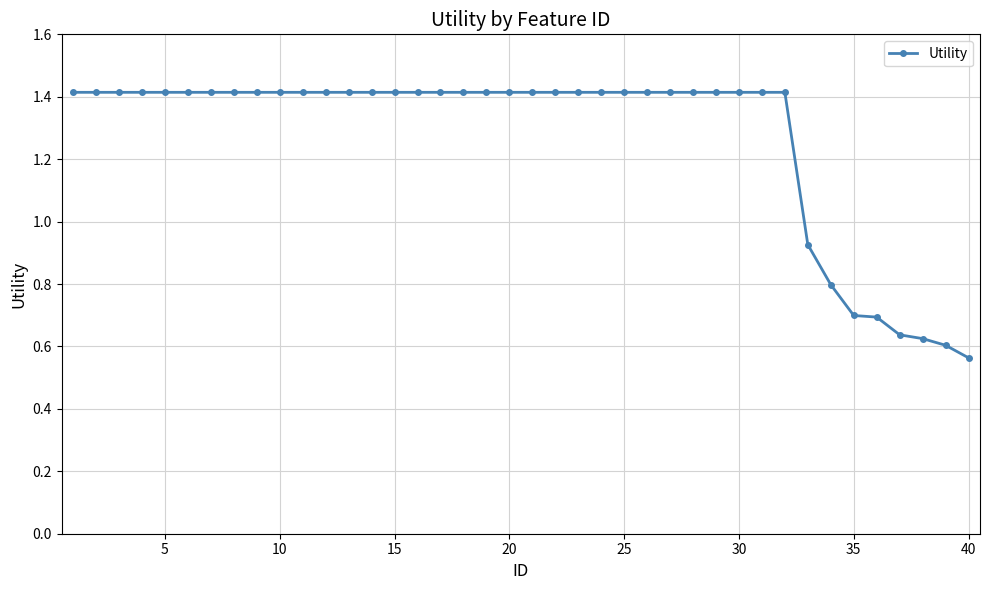

How many data points does each series have?

40